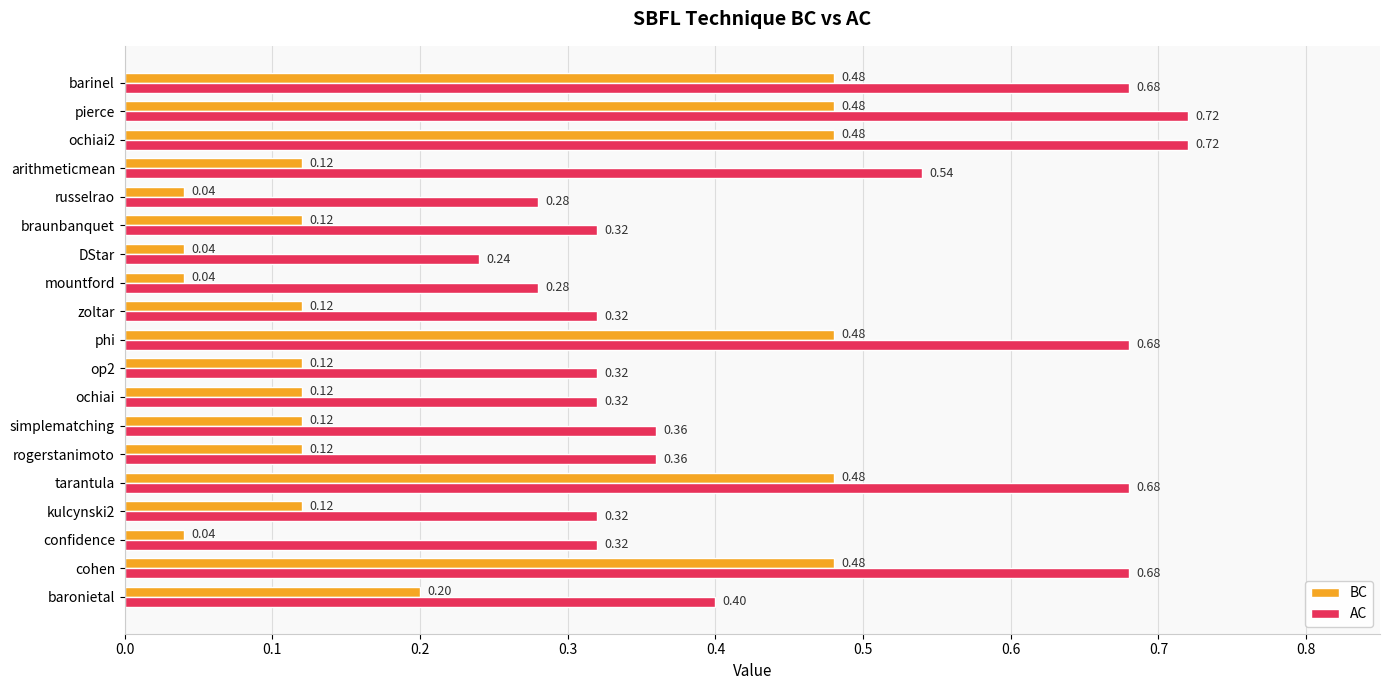

Rank the series by their maximum value, from lowest to highest.

BC, AC